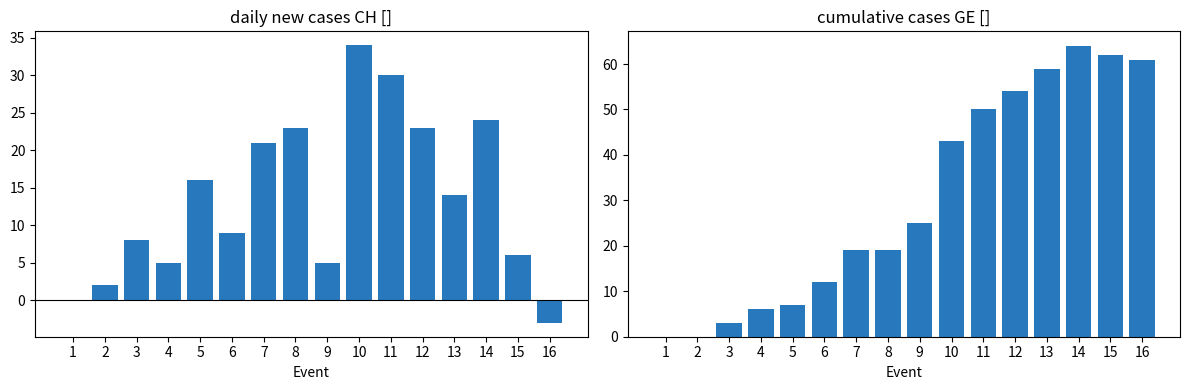

Rank the series by their maximum value, from highest to lowest.

GE, CH